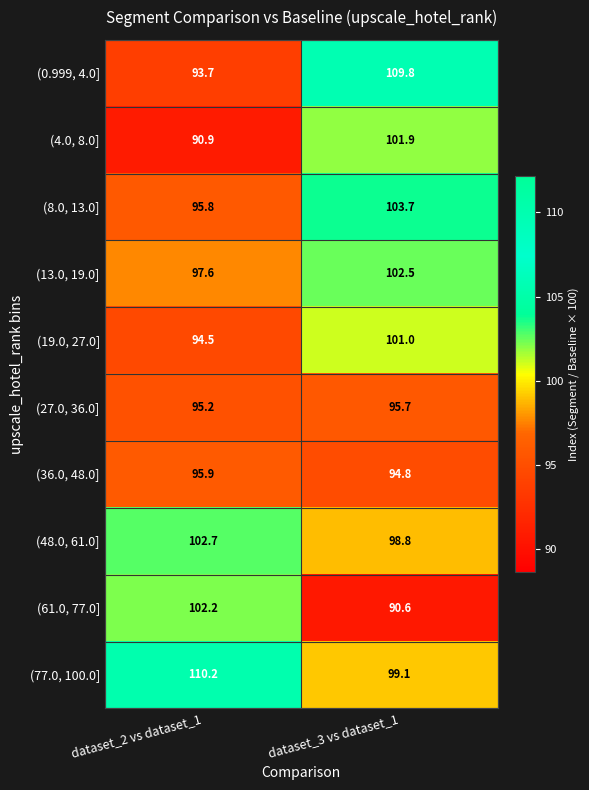

How many values in the (13.0, 19.0] series exceed 102?

1